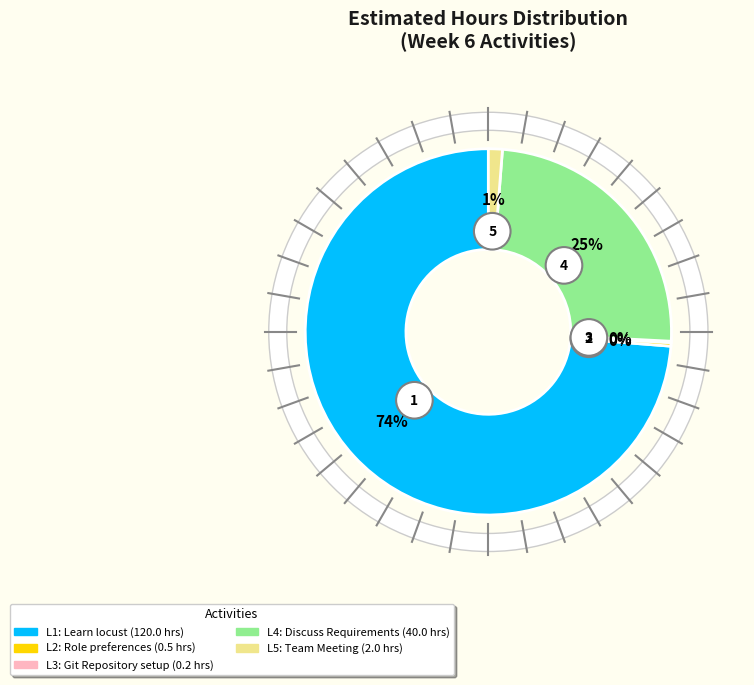

Is there a majority slice in this chart?

Yes